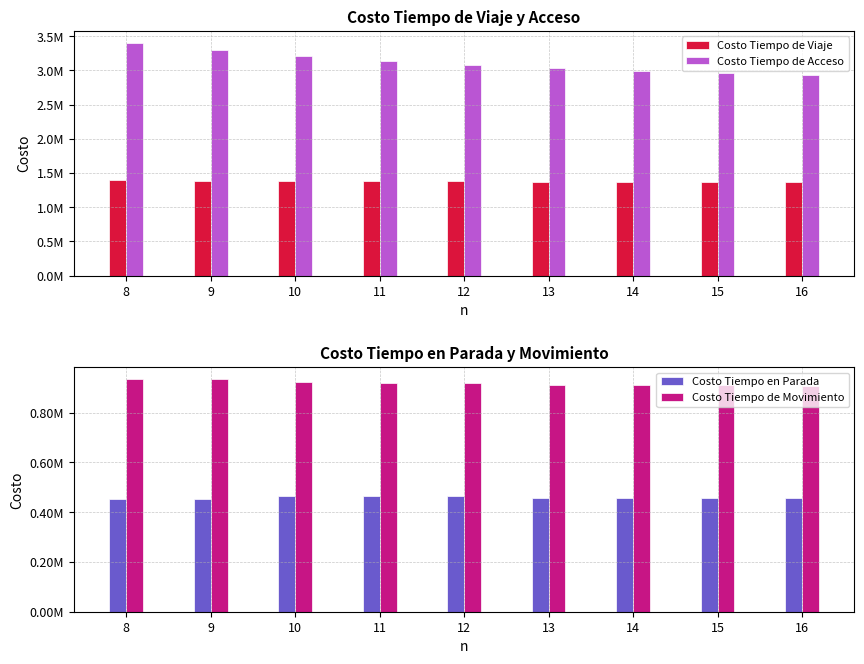

What is the value of the Costo Tiempo de Viaje bar at the 9th from the left?

1366417.8